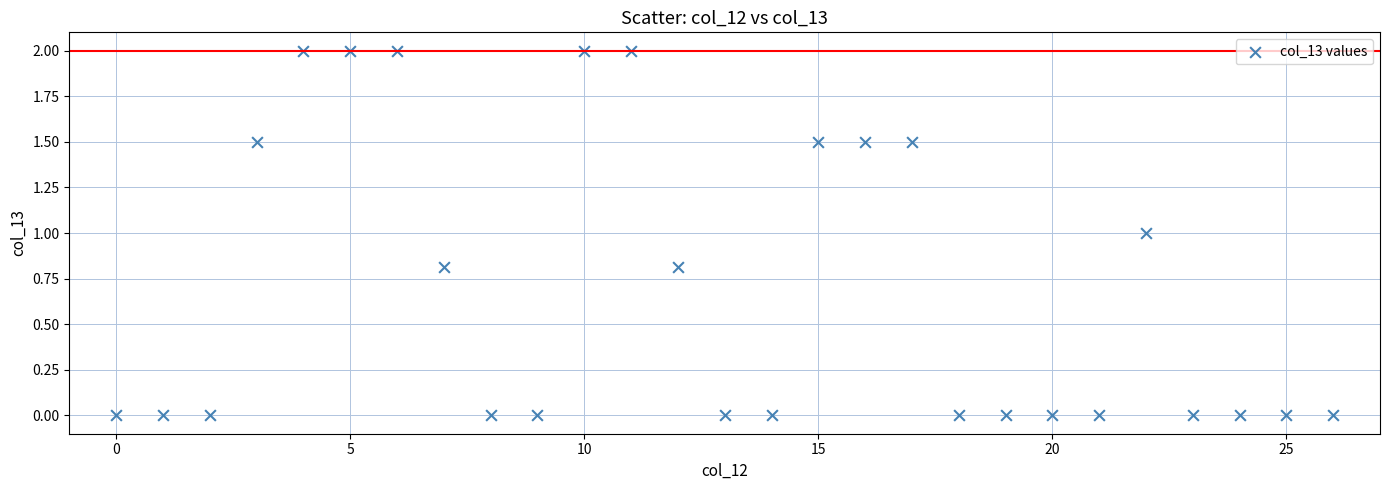

What is the range of Y values (max minus min)?

2.0